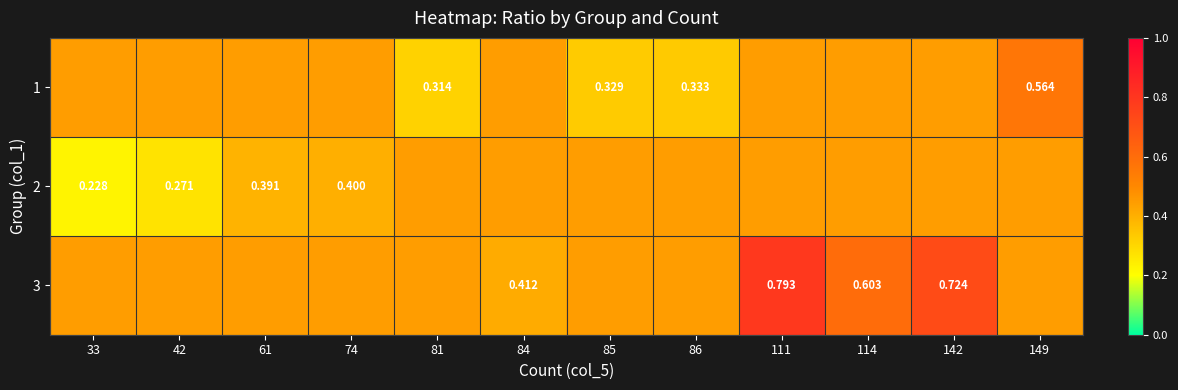

What is the difference between the maximum and minimum values in the 2 series?

0.2